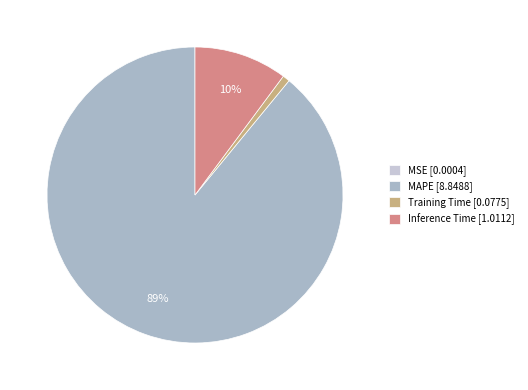

Which has a higher value, MAPE or Training Time?

MAPE